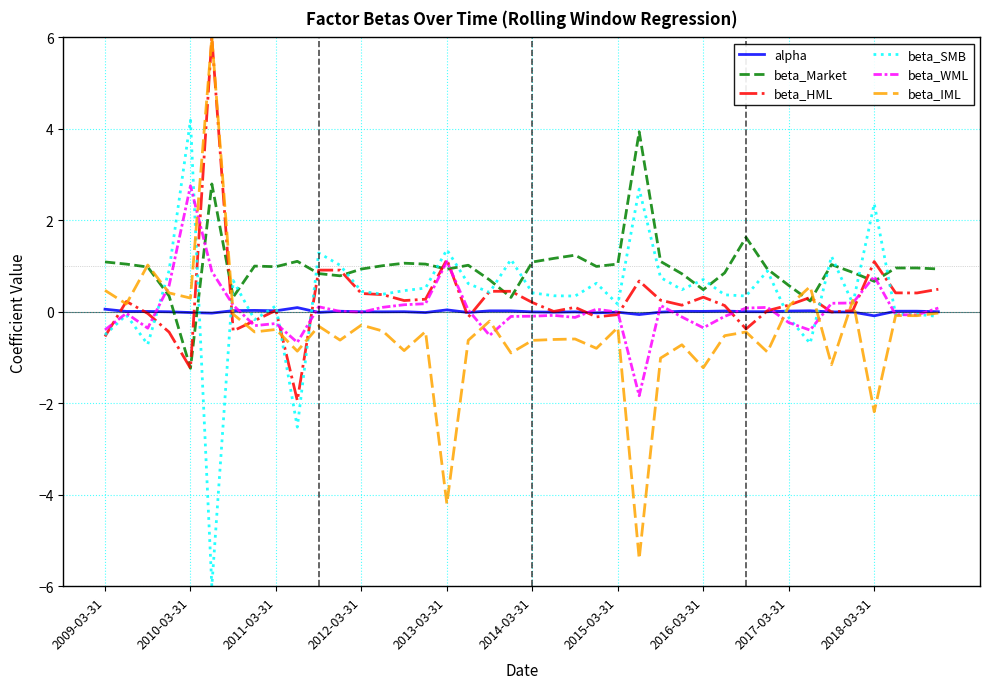

Which series has the largest range (max minus min)?

beta_IML